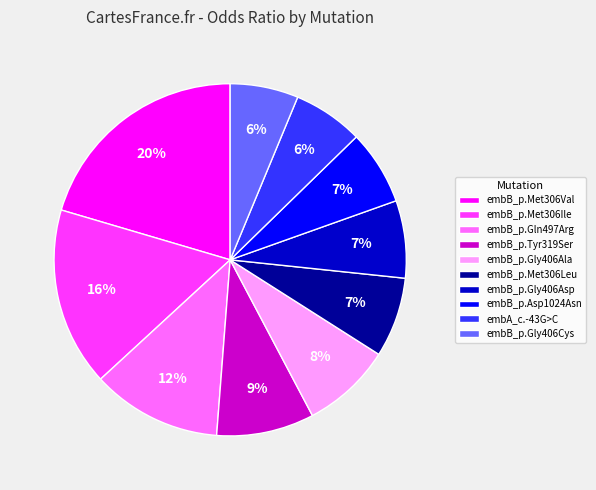

Between embB_p.Gly406Asp and embB_p.Gln497Arg, which is larger?

embB_p.Gln497Arg